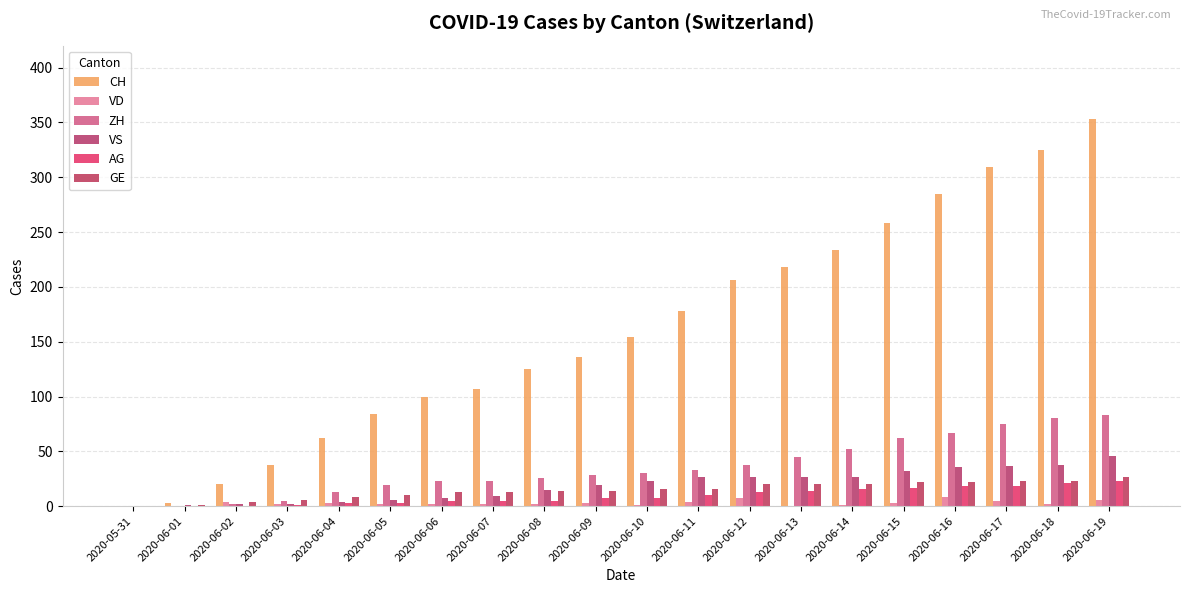

How many categories are shown in the chart?

20